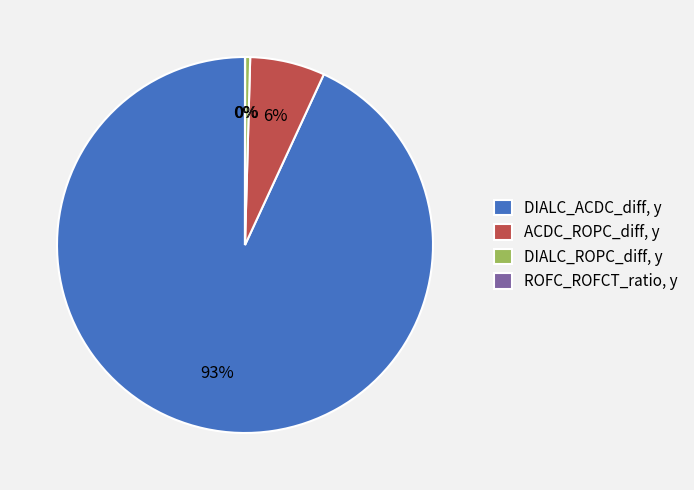

Is there any slice that represents more than half of the pie?

Yes